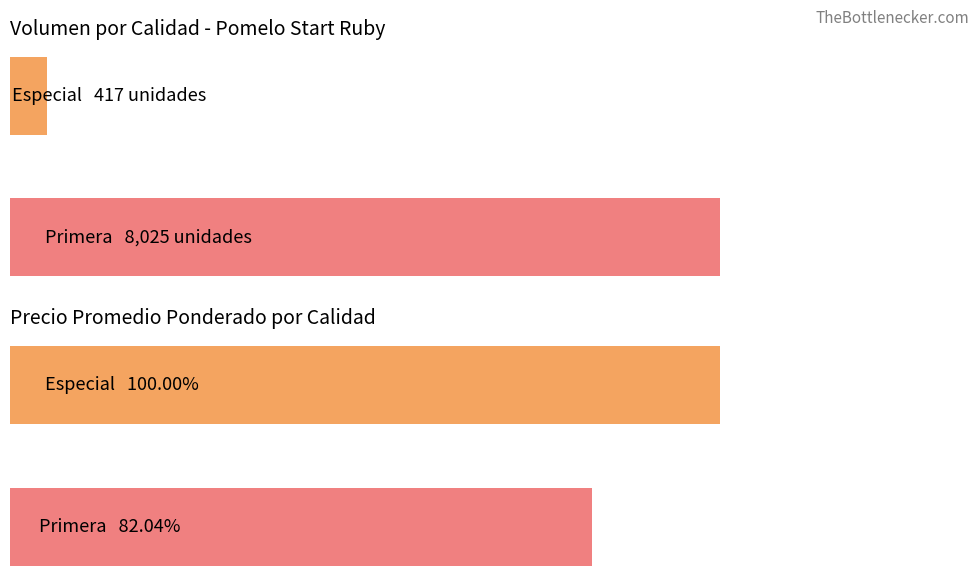

How many groups of bars are there?

2